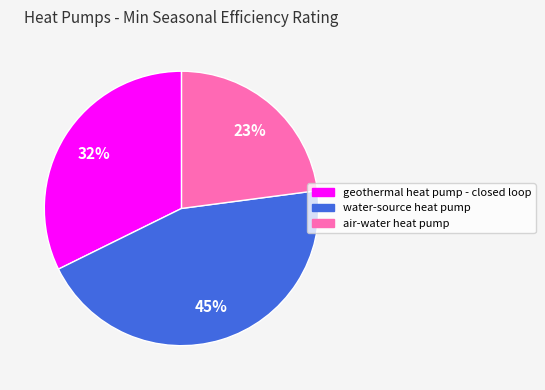

To the nearest percent, what portion does air-water heat pump represent?

23%